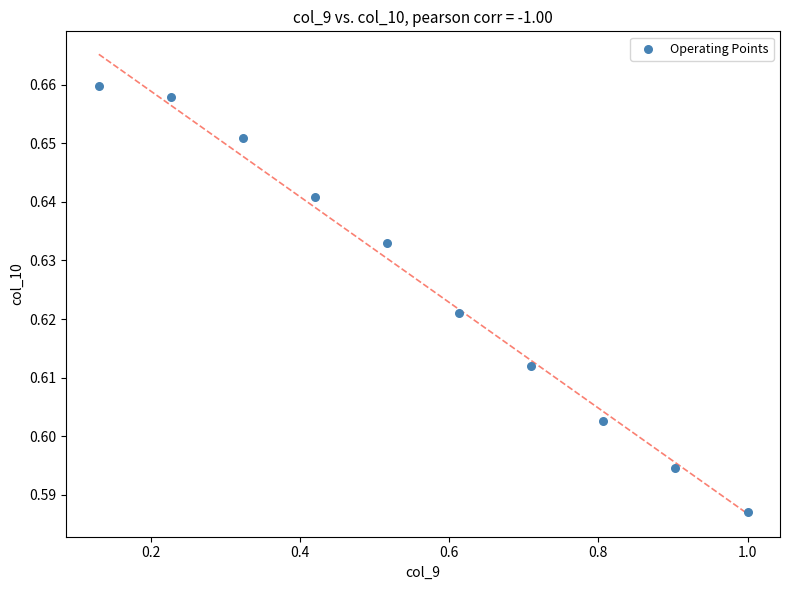

What is the range of X values (max minus min)?

0.9